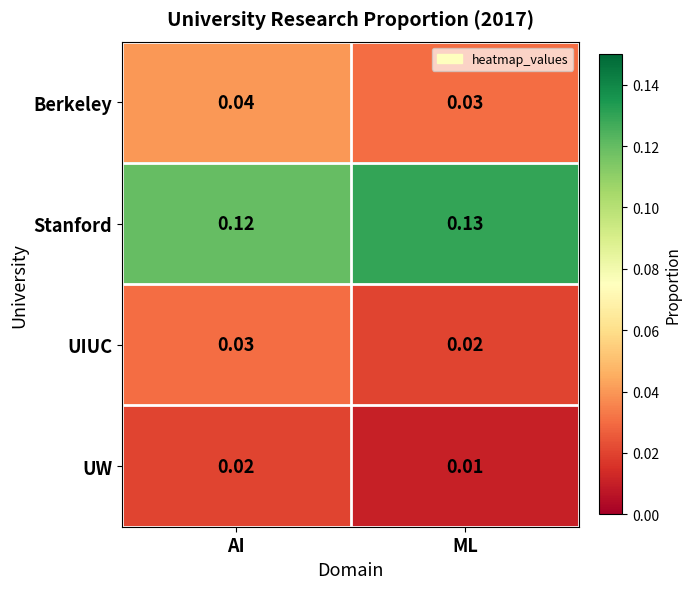

At which label is UIUC closest to 0?

ML